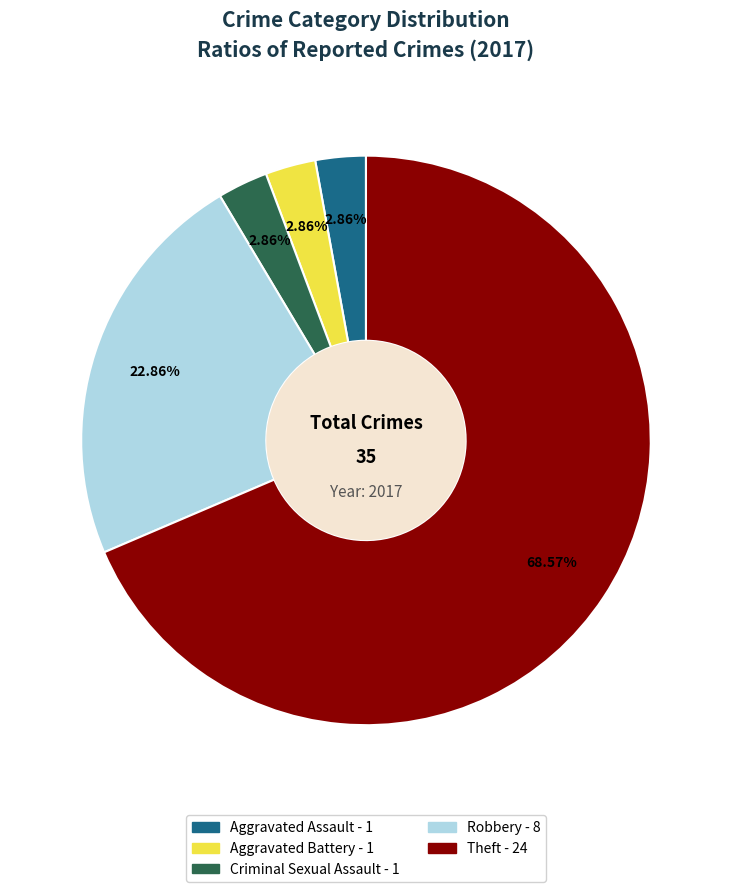

True or false: Theft accounts for 69% of the total.

True